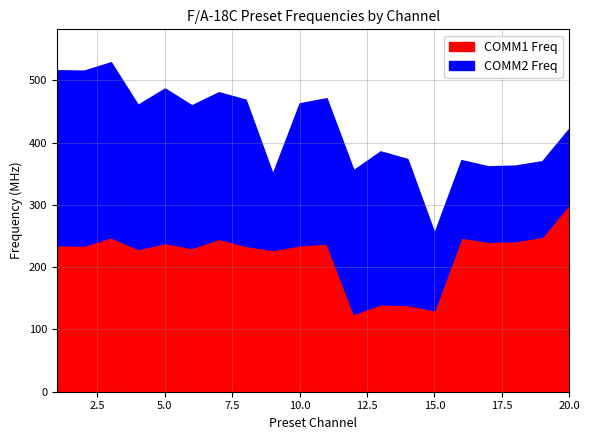

List the labels in order of COMM1 Freq value, largest first.

20, 19, 3, 16, 7, 18, 17, 5, 11, 1, 10, 2, 8, 6, 4, 9, 13, 14, 15, 12